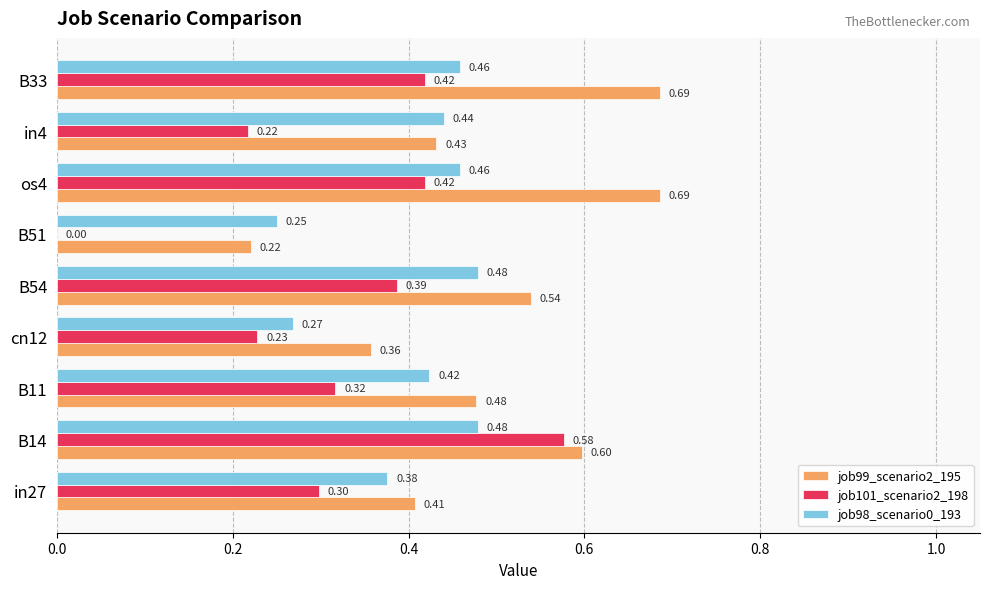

What is the sum of all job99_scenario2_195 values?

4.4